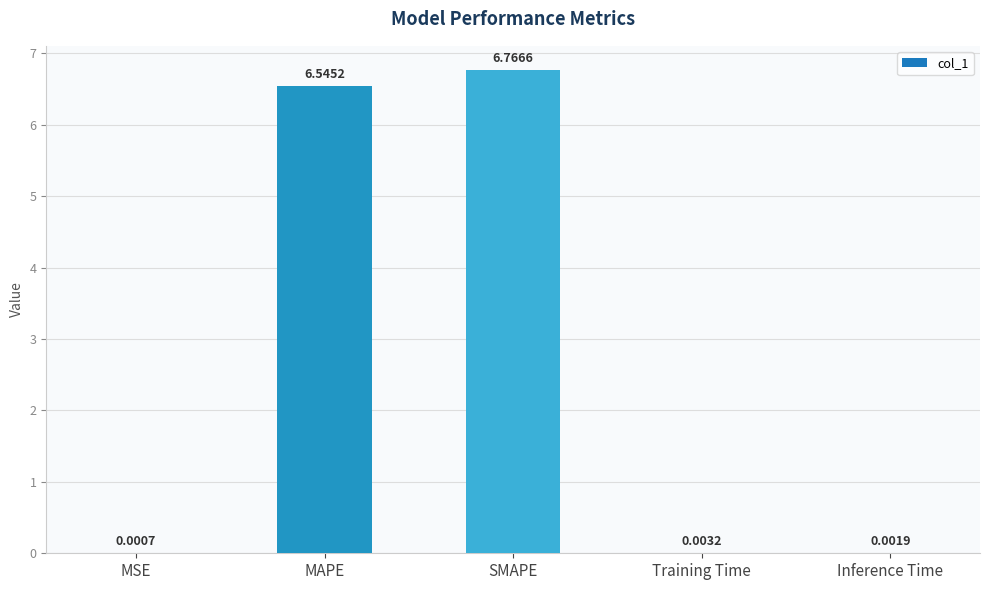

Which has a higher value, SMAPE or Training Time?

SMAPE